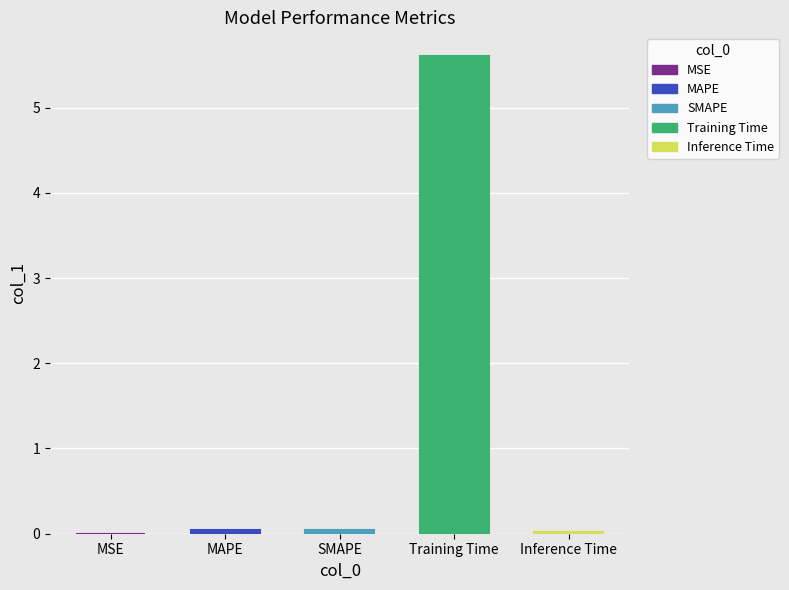

What is the label of the 2nd bar from the right?

Training Time